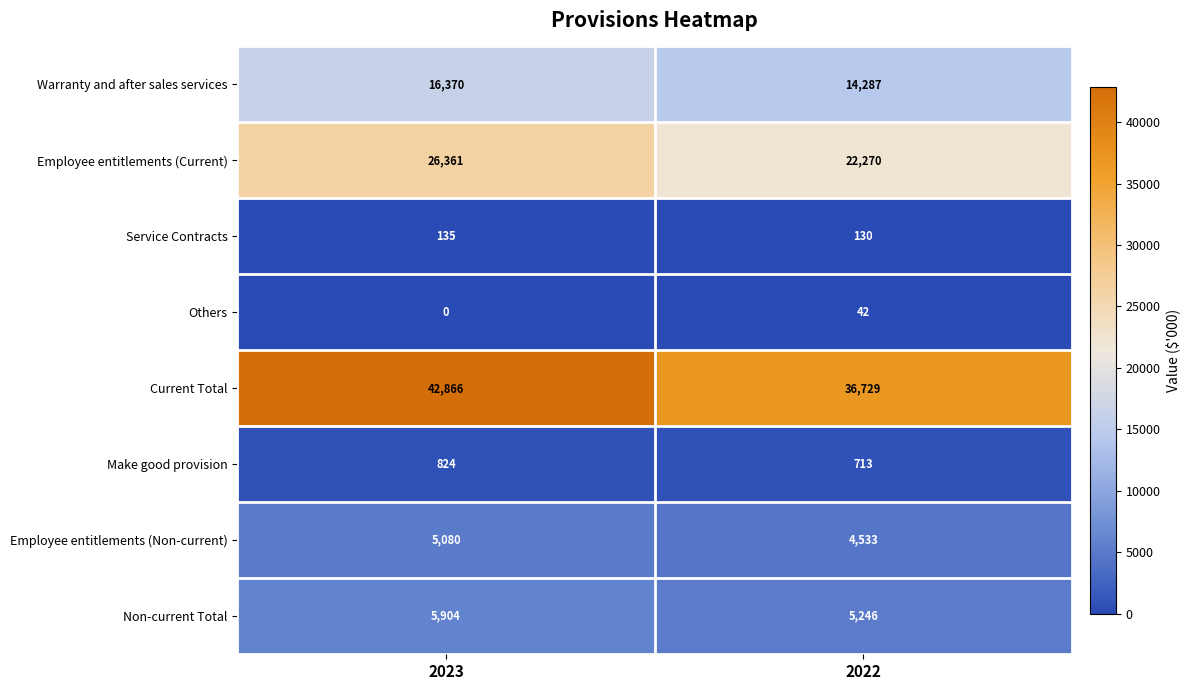

What is the difference between the Warranty and after sales services values at 2023 and 2022?

2083